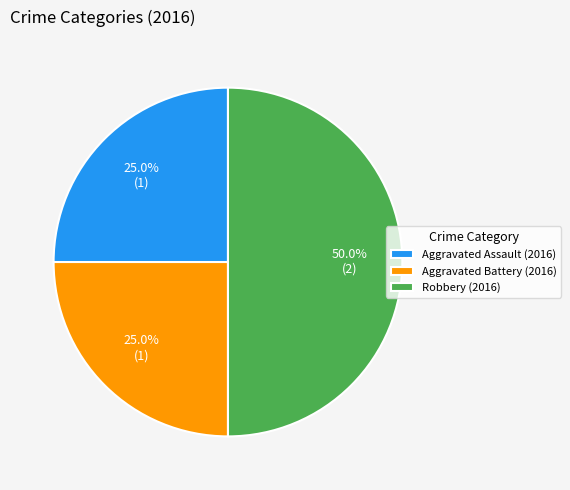

Which slice is the largest?

Robbery (2016)